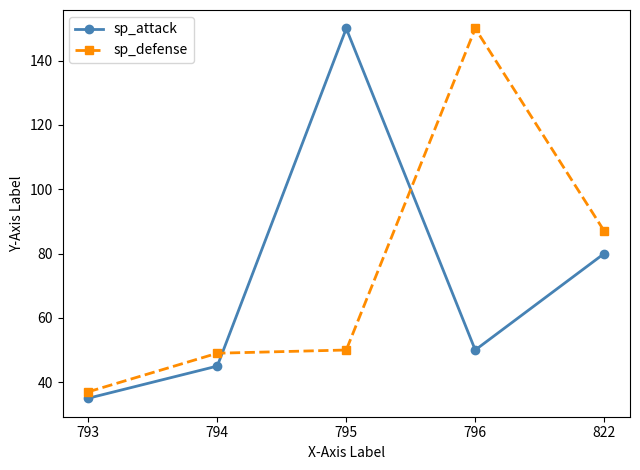

How many interior local peaks does the sp_attack series have?

1